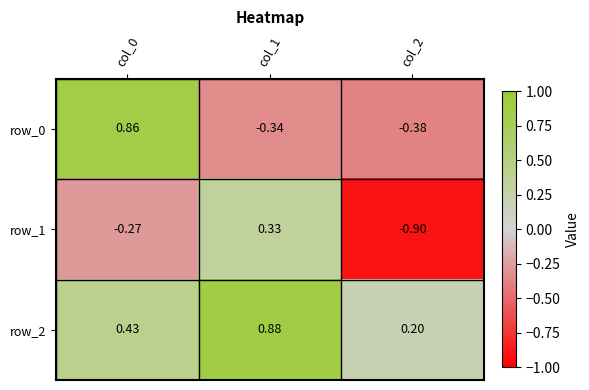

Reading right to left, list all the values displayed in this chart.

row_0: -0.4	-0.3	0.9
row_1: -0.9	0.3	-0.3
row_2: 0.2	0.9	0.4